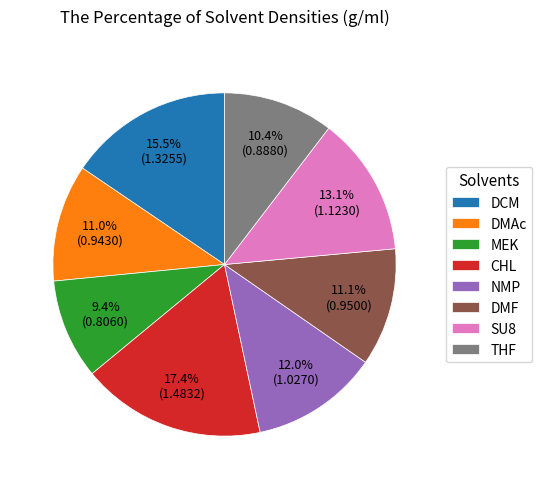

What portion of the pie excludes NMP?

88.0%